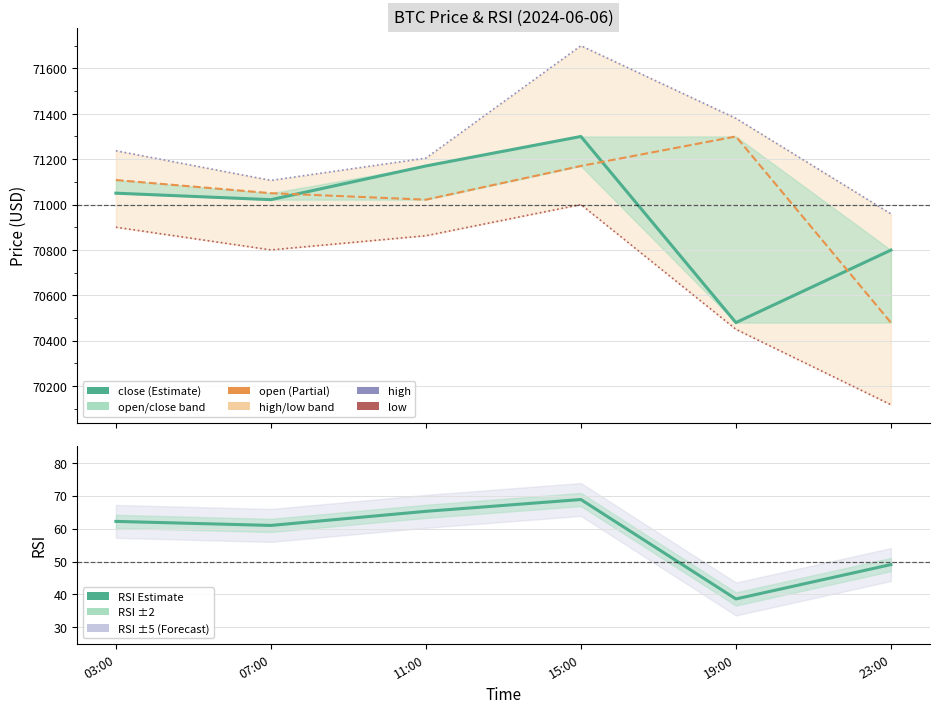

True or false: low and open intersect in this chart.

False